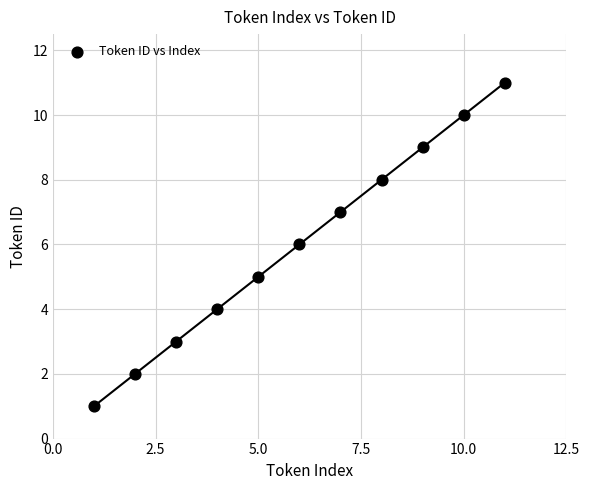

What is the average Y value?

6